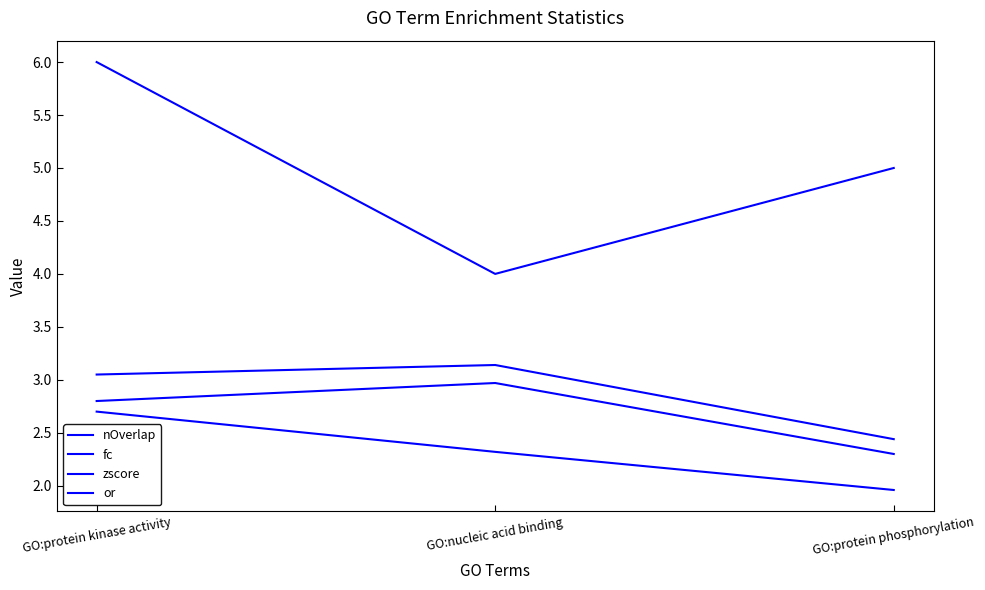

Reading left to right, extract all data points from this chart.

nOverlap: GO:protein kinase activity=6.0	GO:nucleic acid binding=4.0	GO:protein phosphorylation=5.0
fc: GO:protein kinase activity=2.8	GO:nucleic acid binding=3.0	GO:protein phosphorylation=2.3
zscore: GO:protein kinase activity=2.7	GO:nucleic acid binding=2.3	GO:protein phosphorylation=2.0
or: GO:protein kinase activity=3.0	GO:nucleic acid binding=3.1	GO:protein phosphorylation=2.4